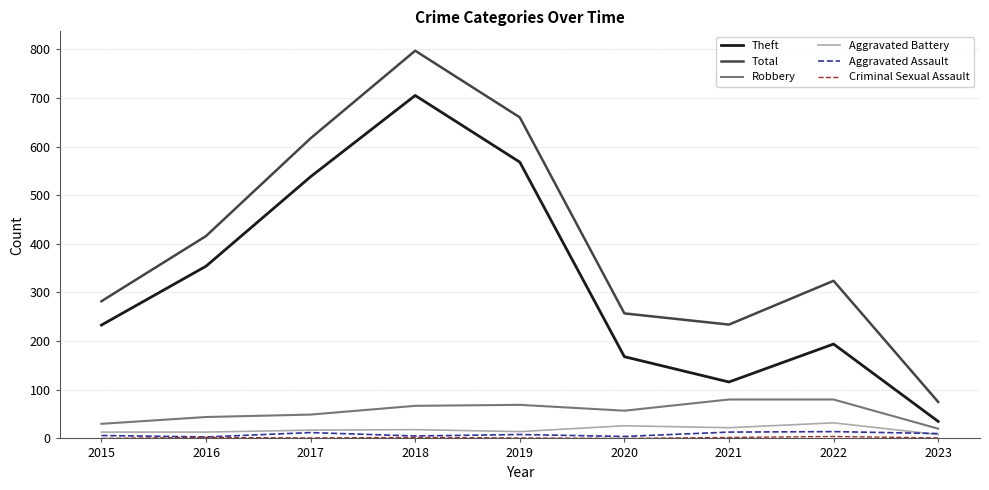

The Total series shows 282 at 2015. True or false?

True